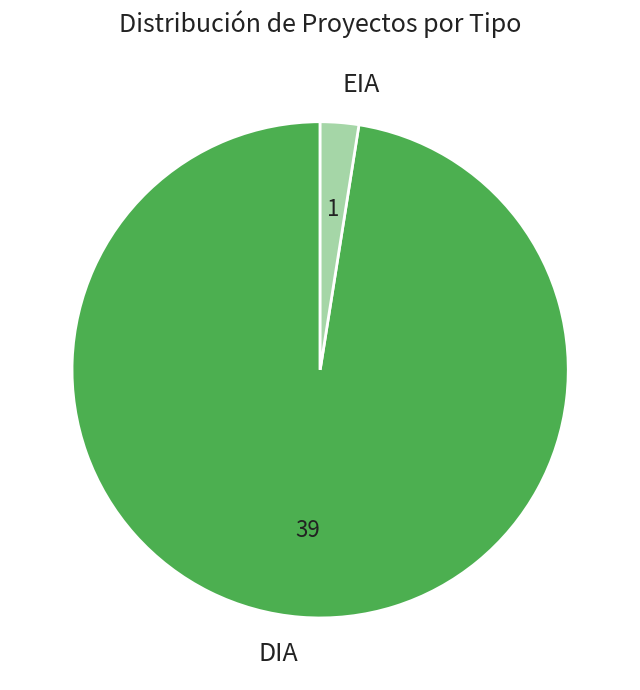

Combined, do DIA and EIA account for over 50%?

Yes